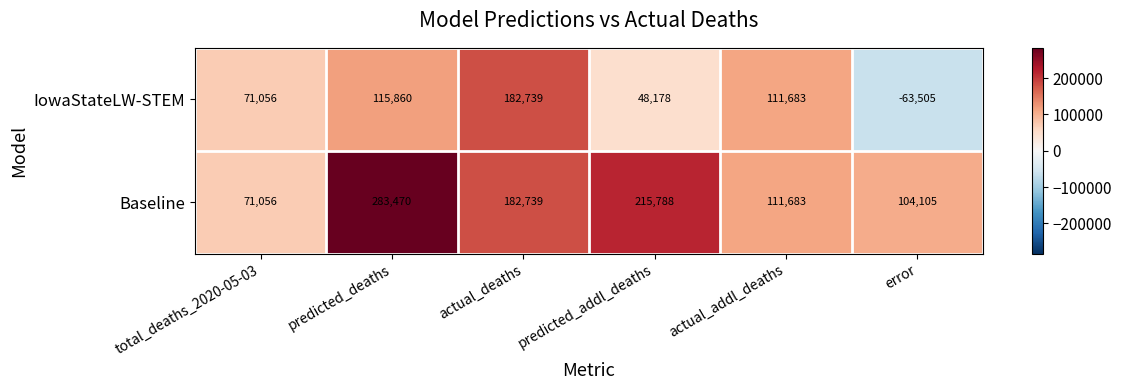

How many values in the IowaStateLW-STEM series are below 111683?

3